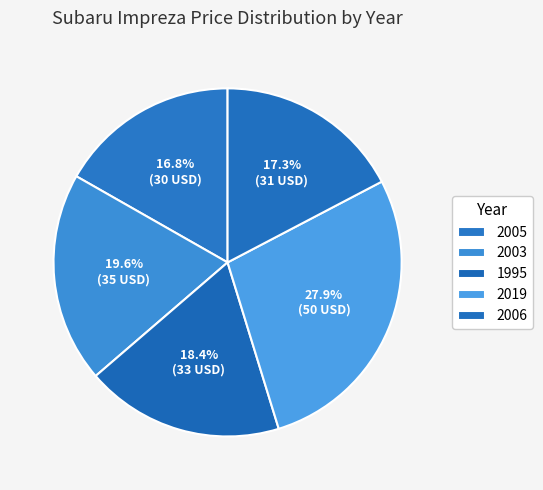

Does 2005 represent more than half of the total?

No